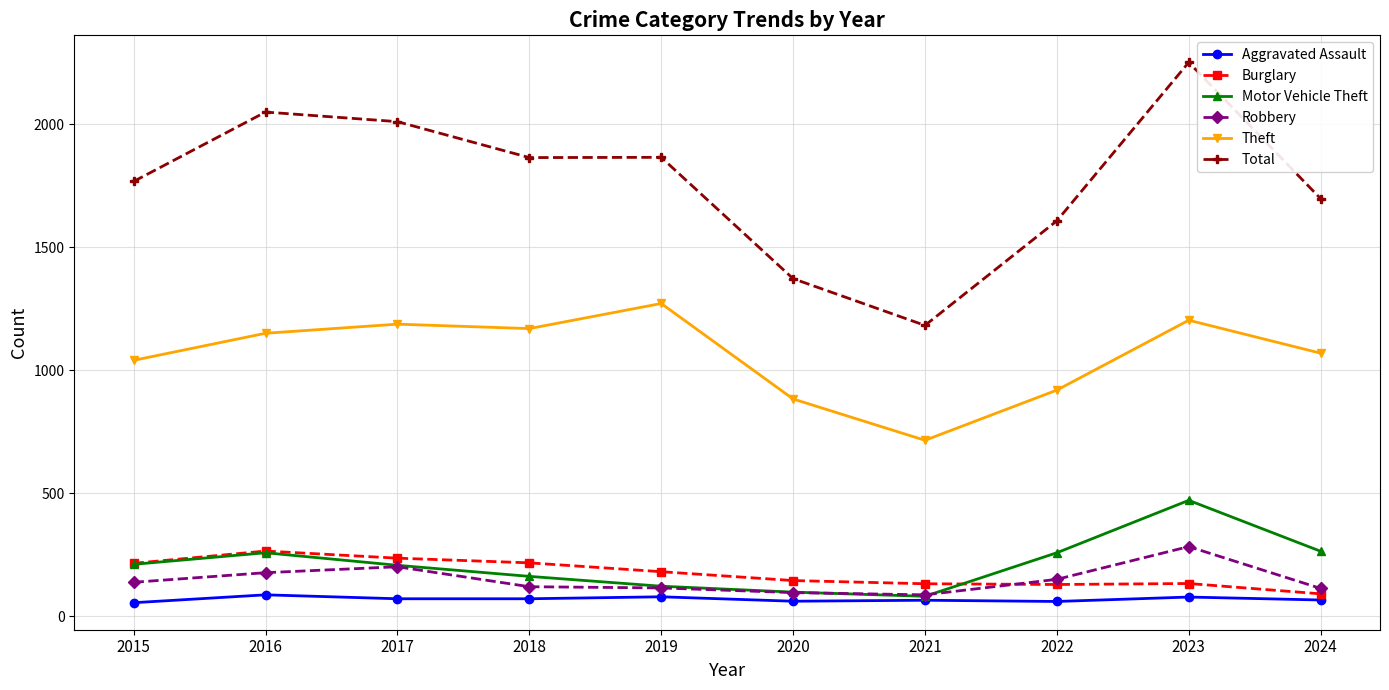

Is the value of Burglary at 2022 greater than the value of Motor Vehicle Theft at 2017?

No